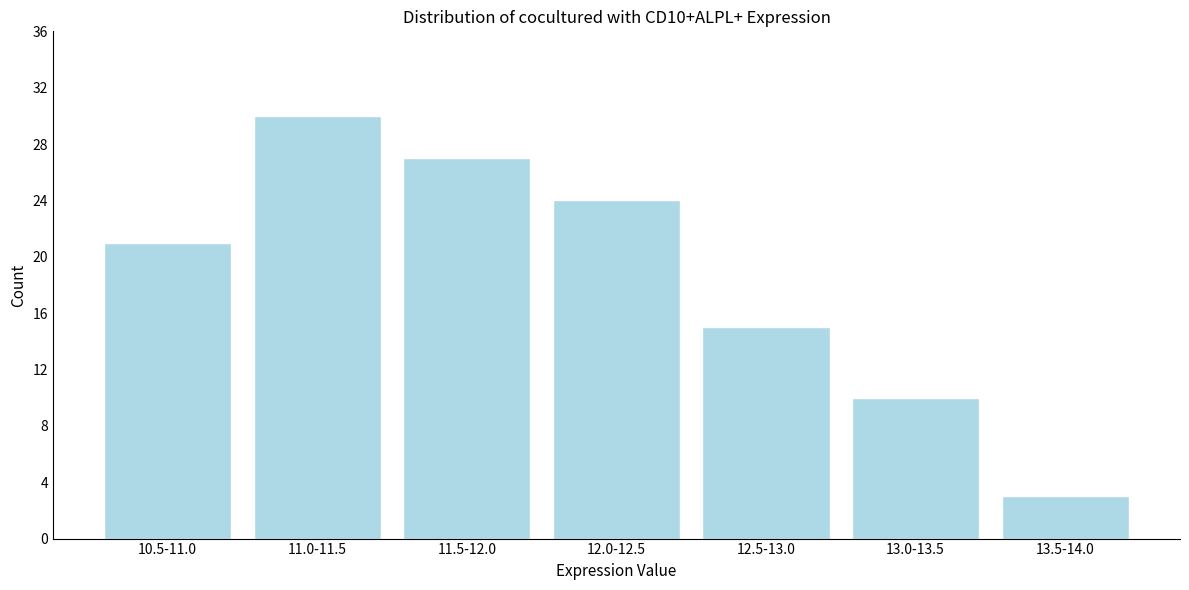

Reading left to right, transcribe all the data shown in this chart.

10.5-11.0=21	11.0-11.5=30	11.5-12.0=27	12.0-12.5=24	12.5-13.0=15	13.0-13.5=10	13.5-14.0=3